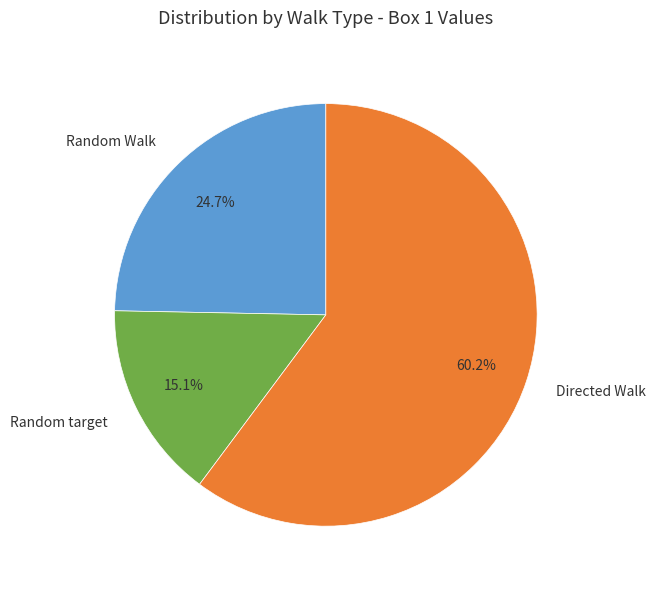

Which slice represents more than half of the pie?

Directed Walk